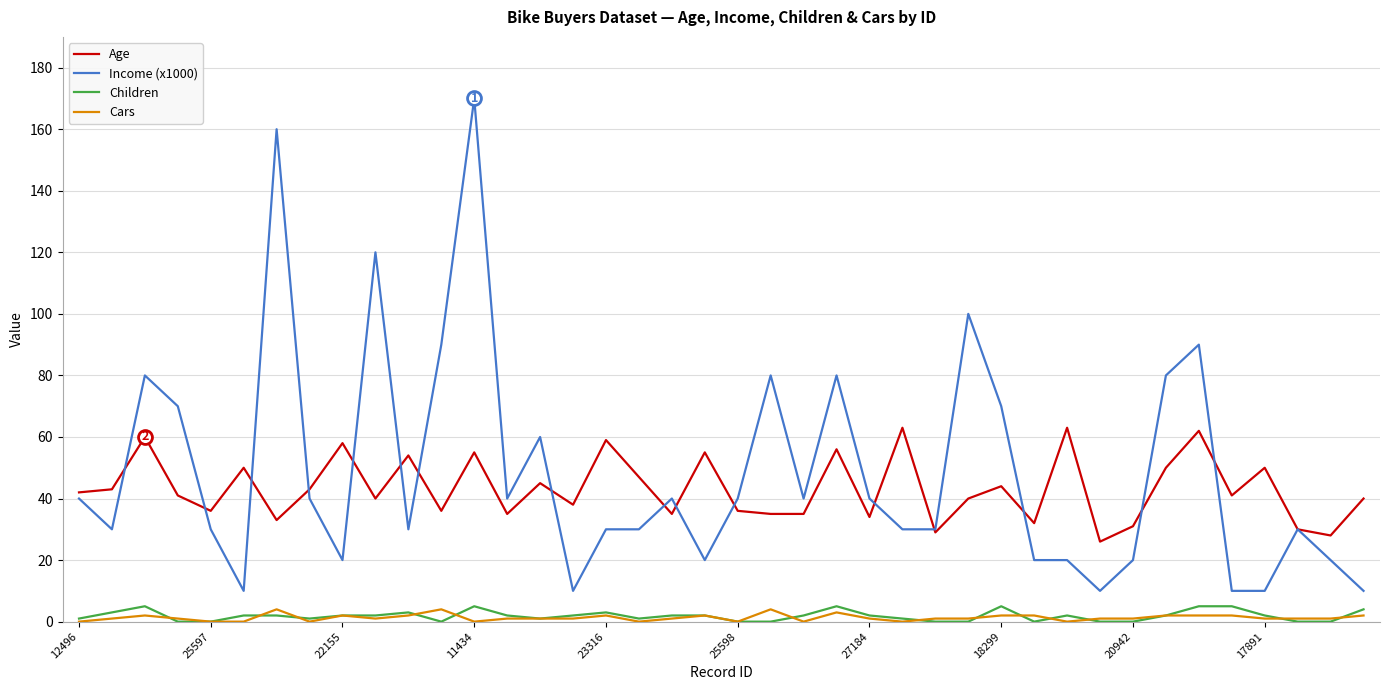

True or false: Age and Cars cross at least once.

False